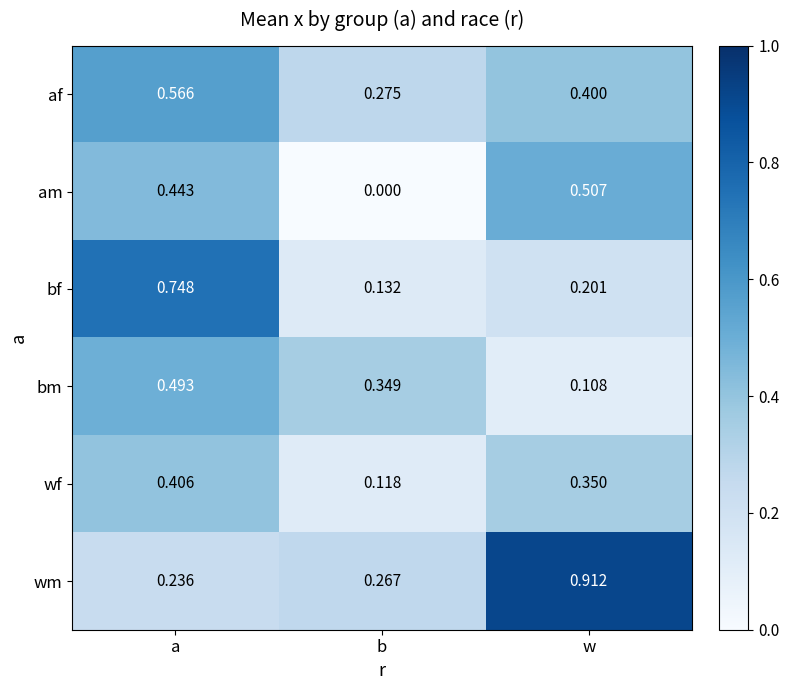

Which category has the lowest value in the wf series?

b